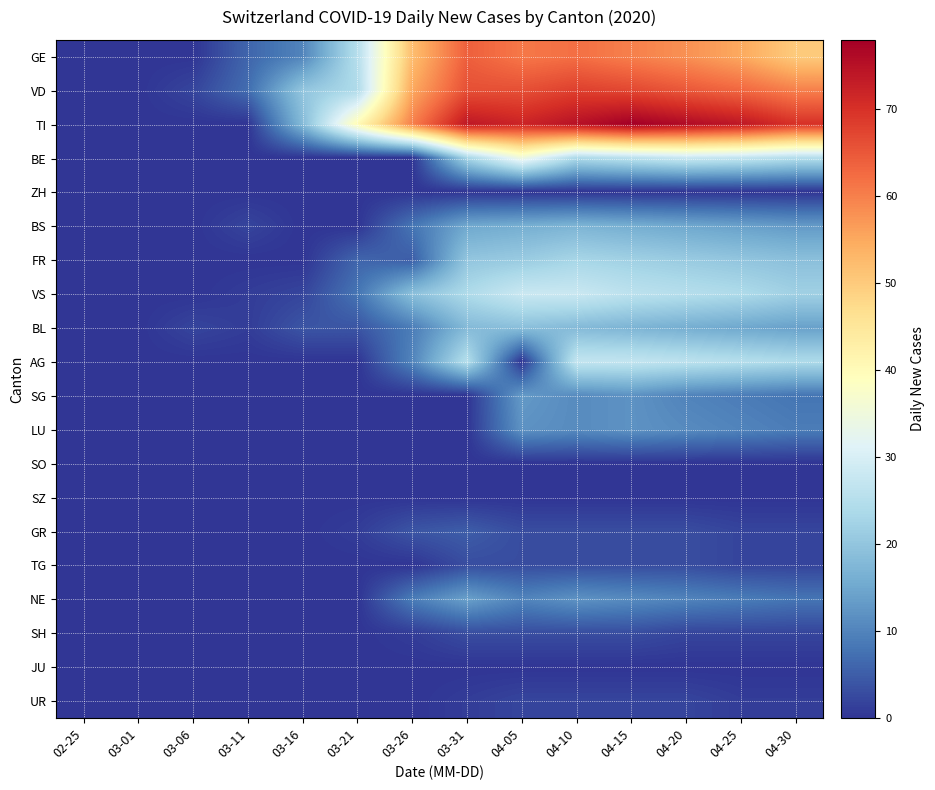

Between 03-26 and 04-15, which series saw the biggest shift?

BE